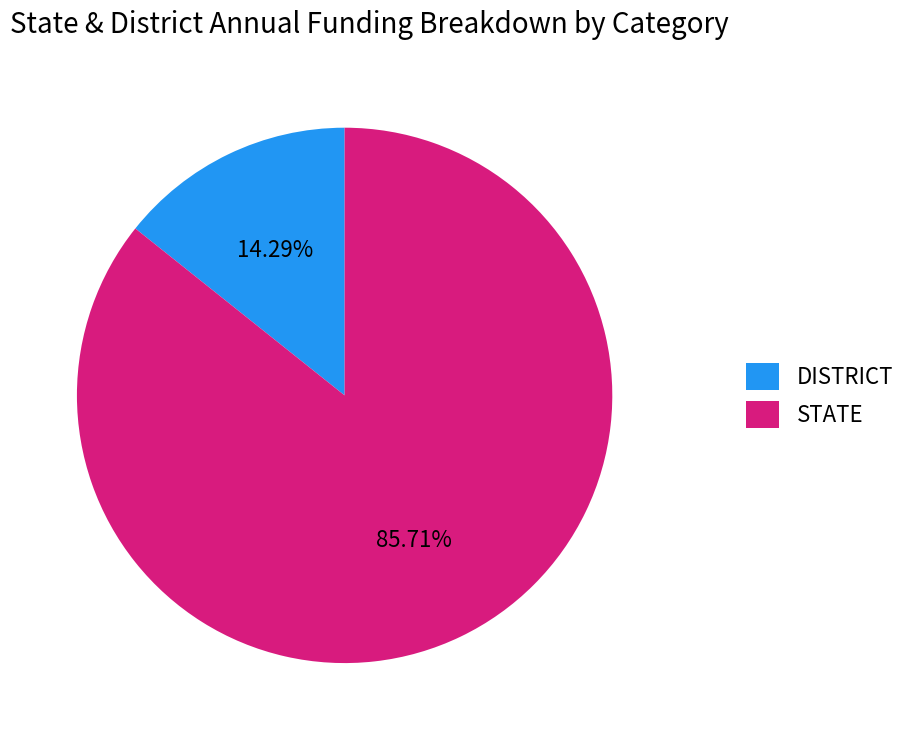

How many slices are in this pie chart?

2